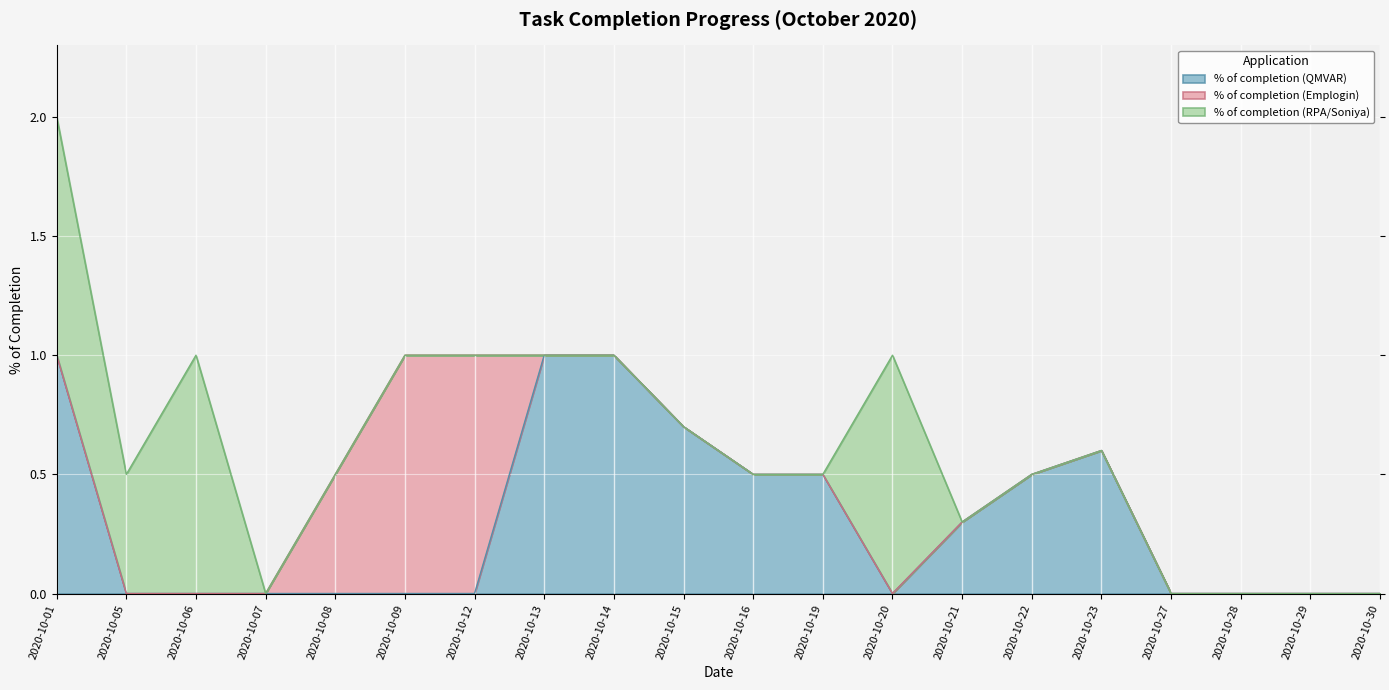

What is the sum of the % of completion (RPA/Soniya) values at 2020-10-01 and 2020-10-08?

1.0